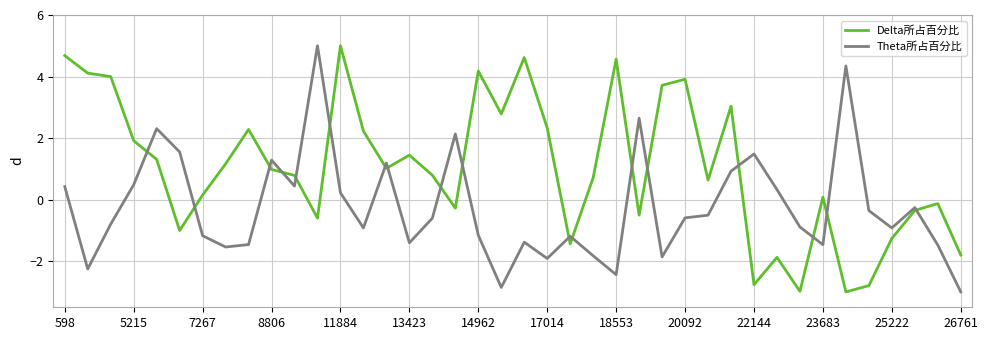

List the series in order of their overall mean, lowest first.

Theta所占百分比, Delta所占百分比